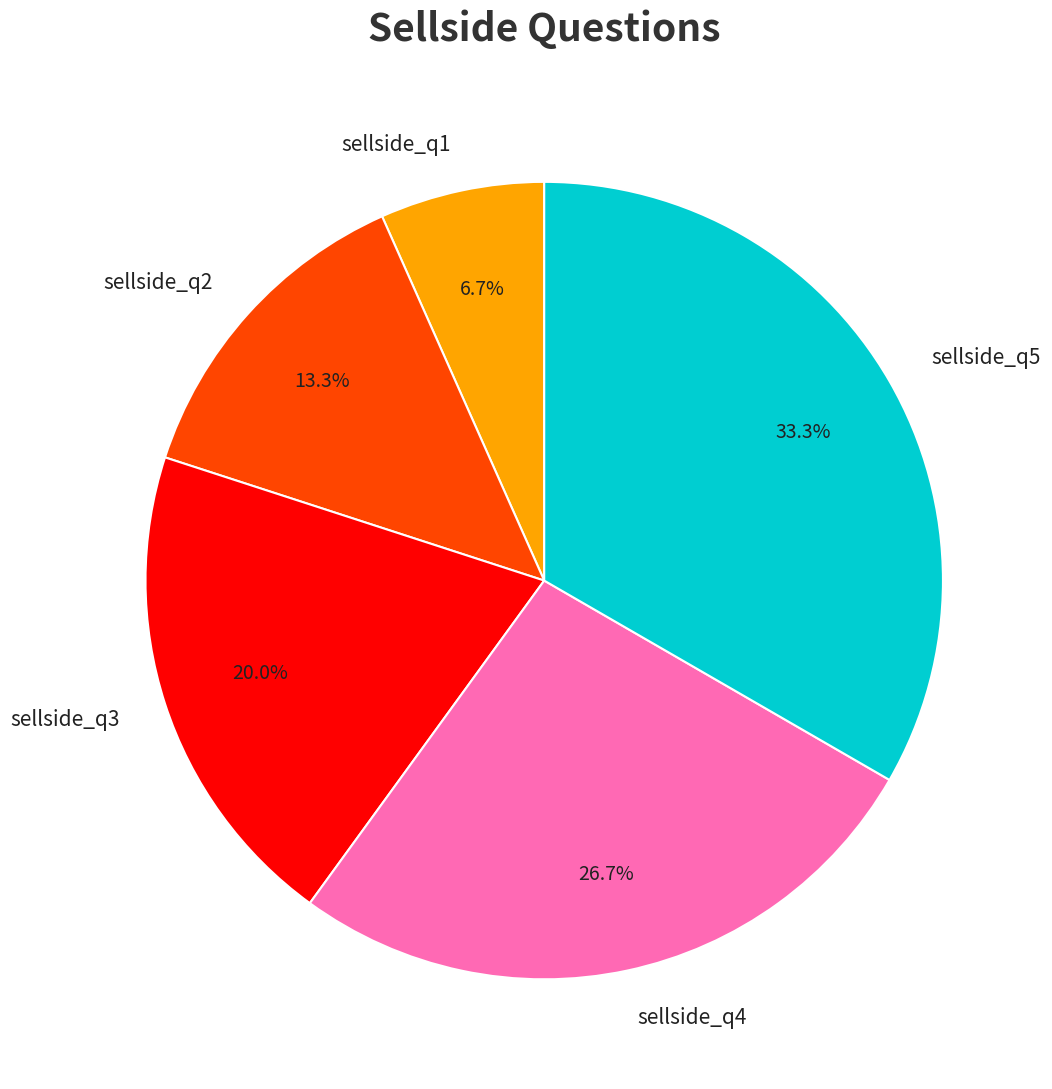

Which slice is the smallest?

sellside_q1